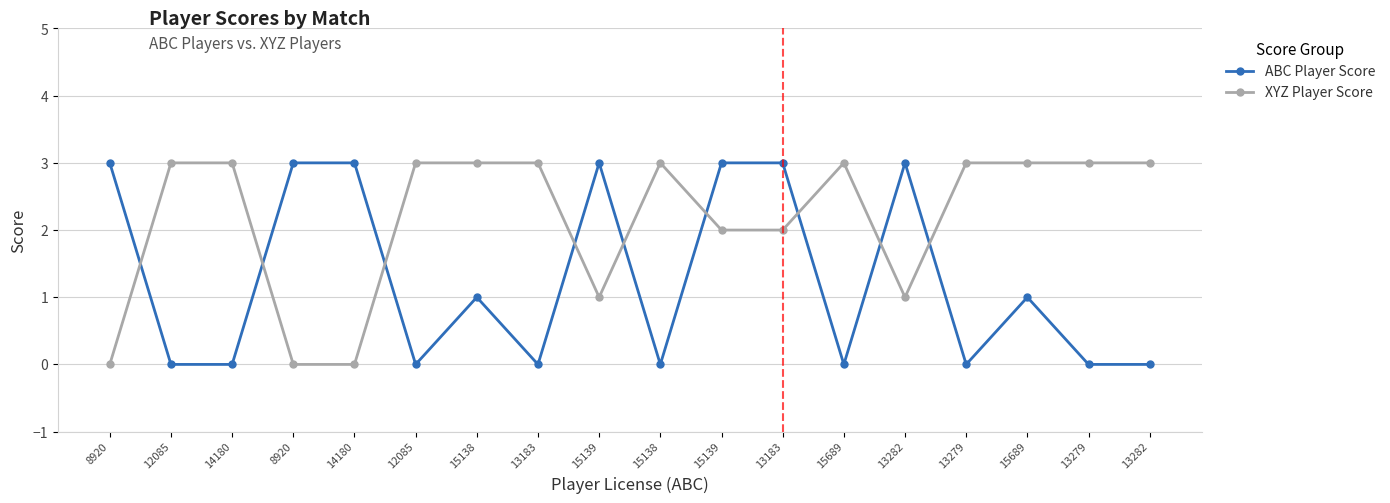

What are all the series names shown in the legend?

ABC Player Score, XYZ Player Score